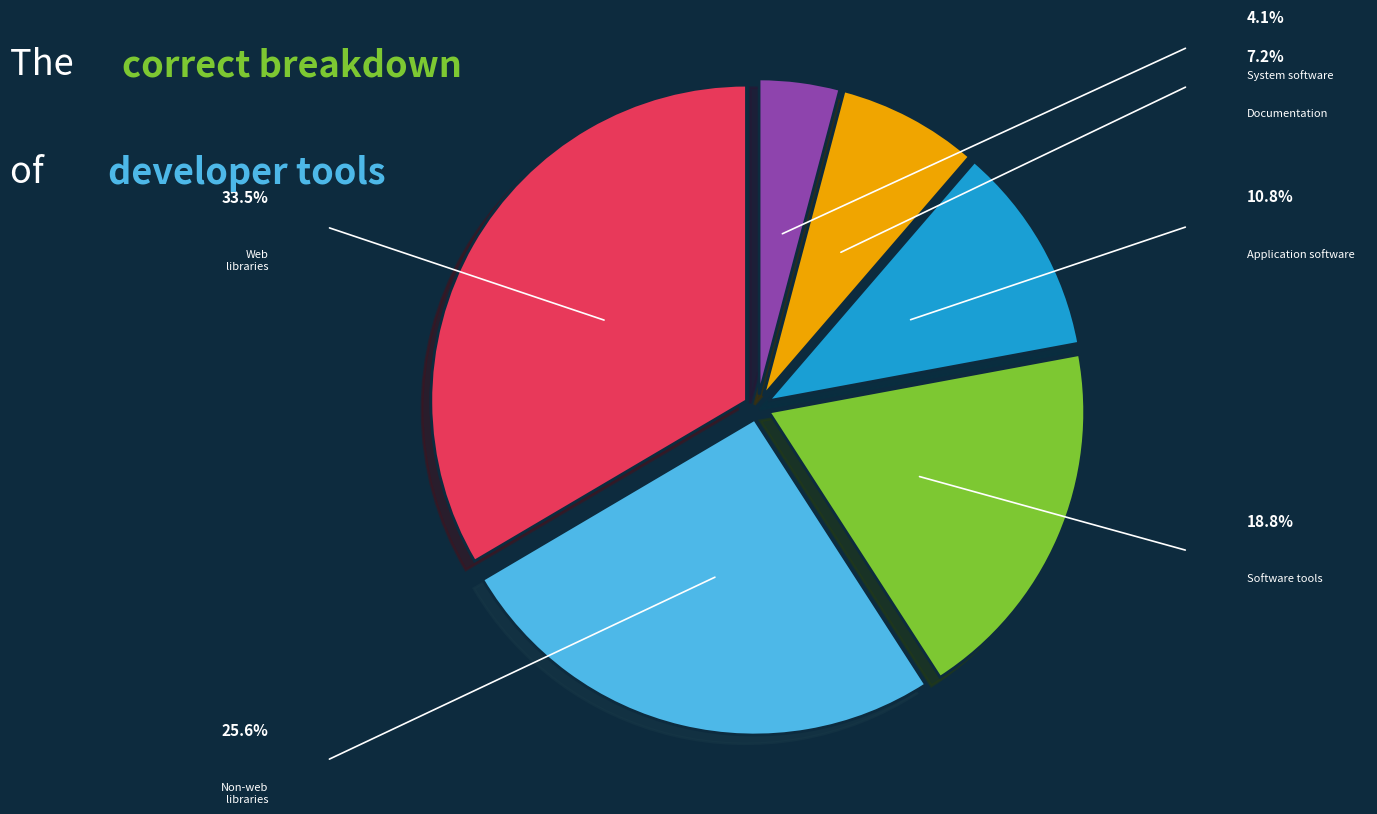

Is there any slice that represents more than half of the pie?

No